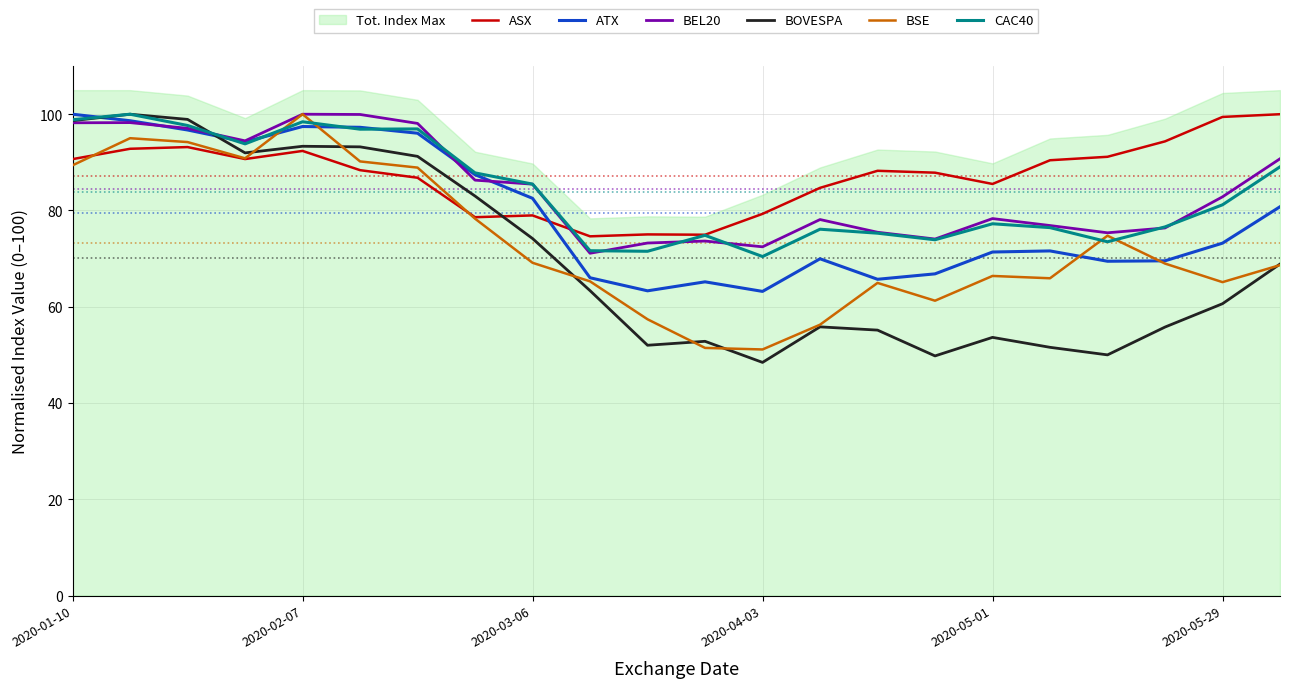

The value of ASX at 2020-01-10 is 90.7. True or false?

True